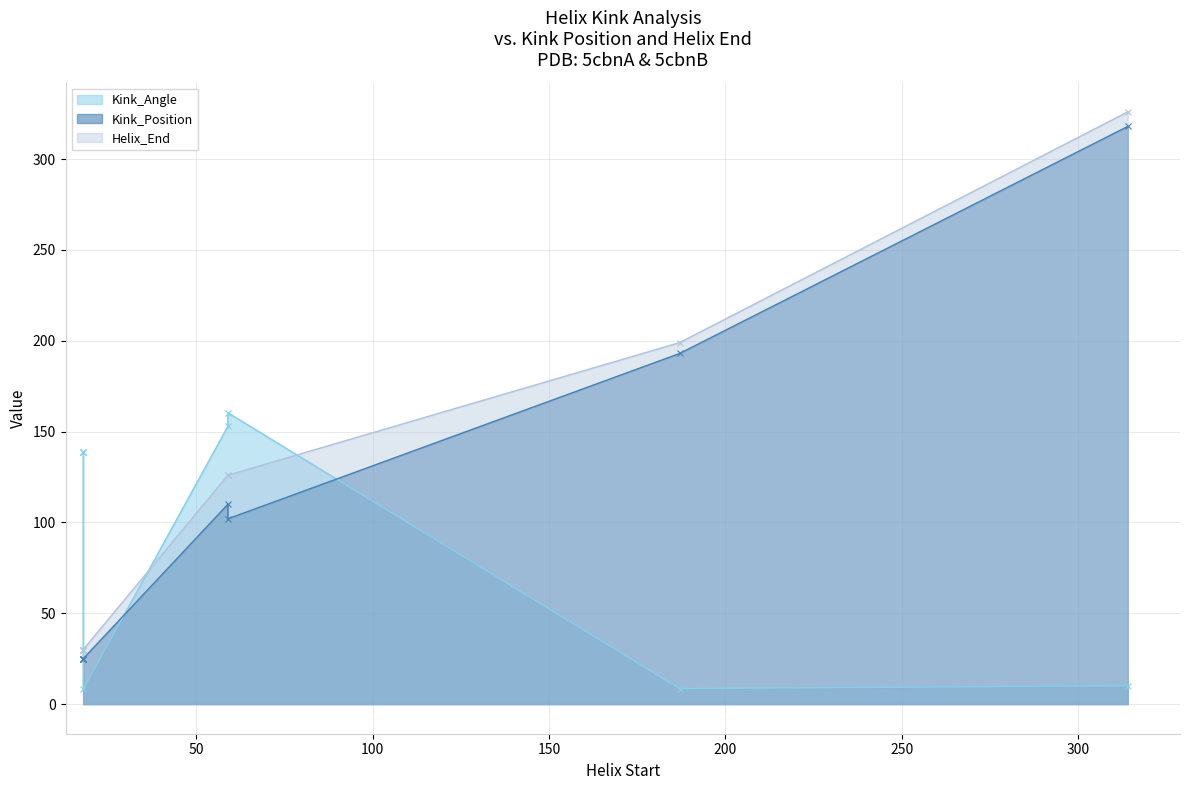

Which series has the widest spread of values?

Helix_End